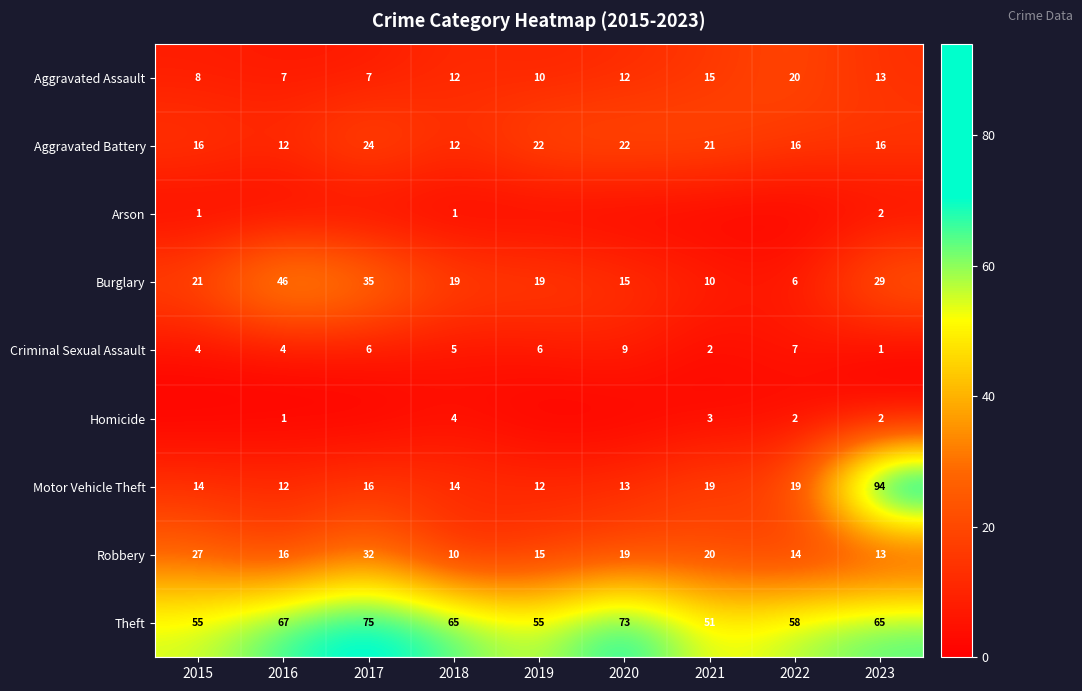

What is the total value across all series at 2023?

235